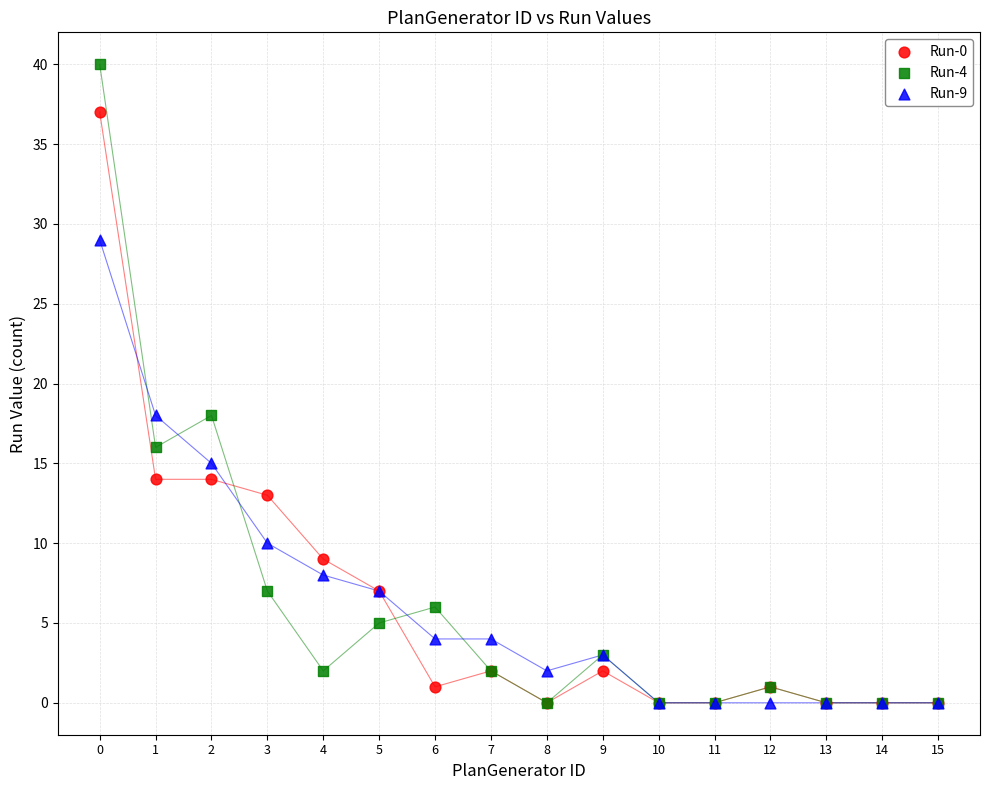

What are all the series names shown in the legend?

Run-0, Run-4, Run-9